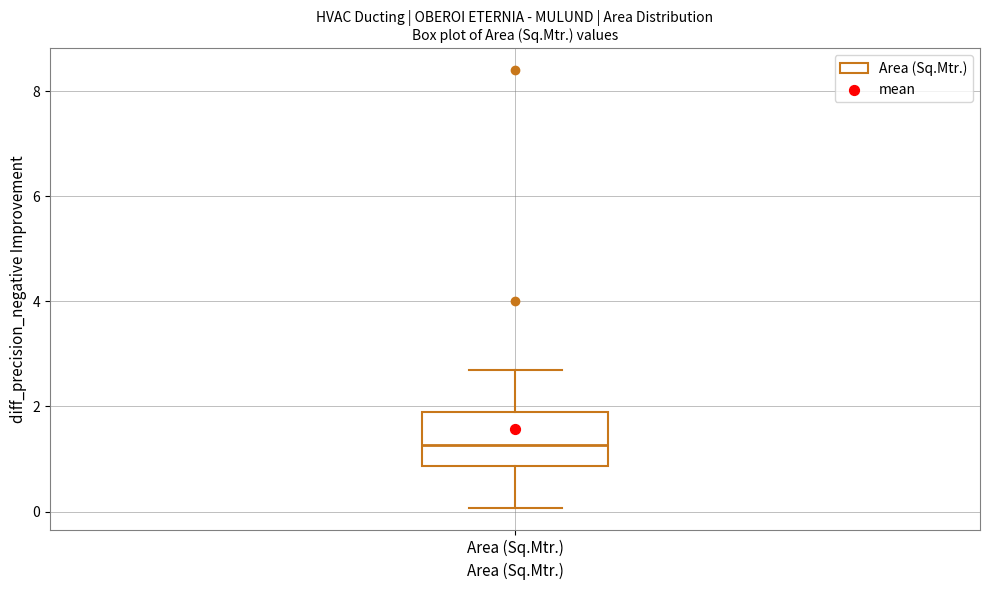

Read this box plot against the y-axis: the position of the median line, the range covered by the box, and the ends of both whiskers. The values are not printed on the chart, so give them approximately, as read against the axis.

median 1.2, box 0.8 to 2.0, whiskers 0.0 to 2.6